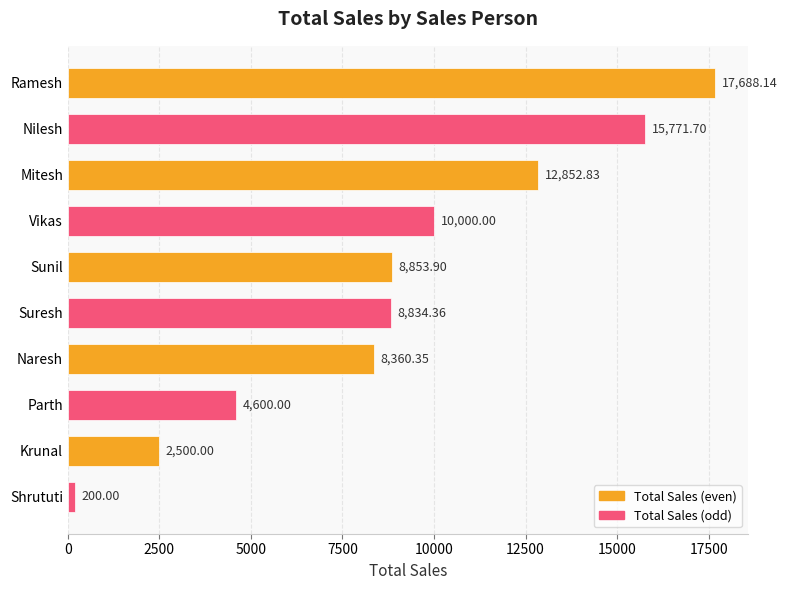

Which label corresponds to the smallest value in the chart?

Shrututi